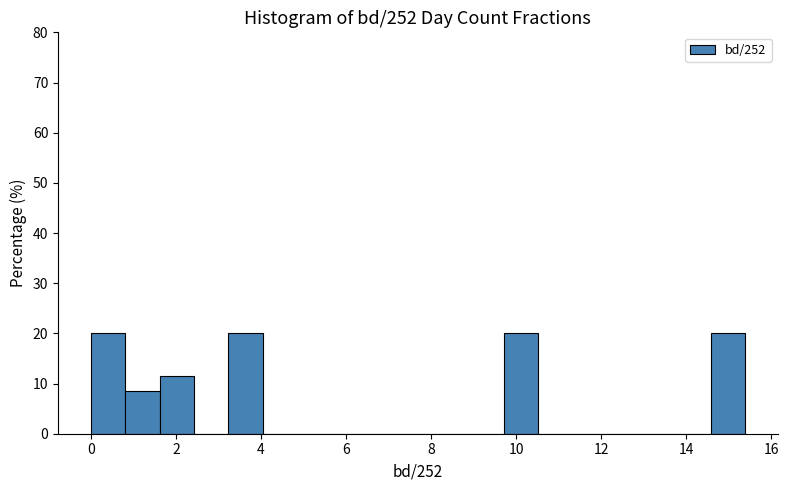

What is the height of the bar covering 14.6 to 15.4 on the x-axis? Neither the bar edges nor the heights are printed on the chart, so give them approximately, as read against the axes.

20